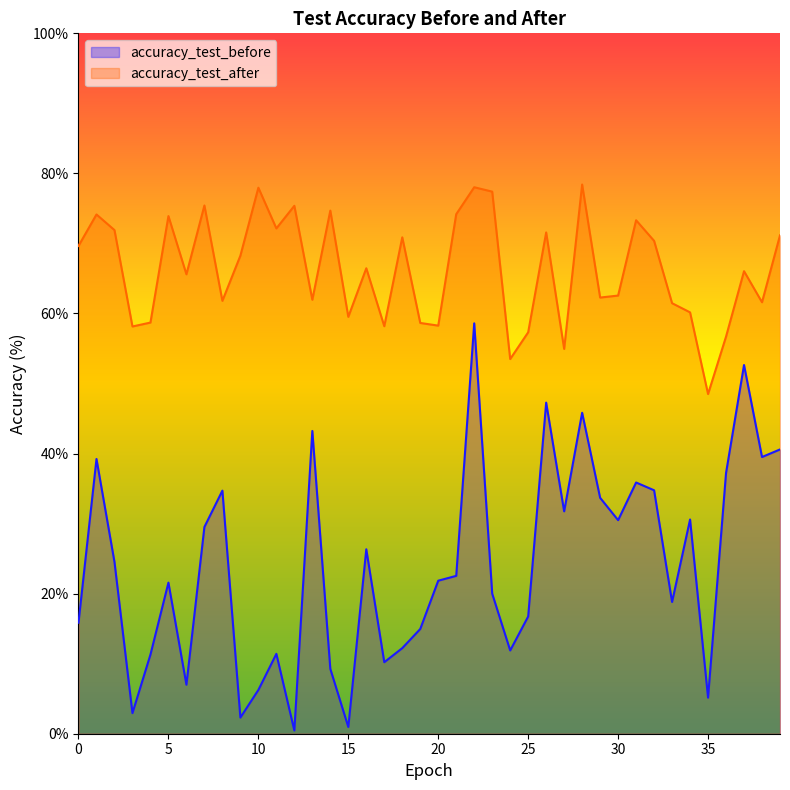

True or false: accuracy_test_after and accuracy_test_before cross at least once.

False